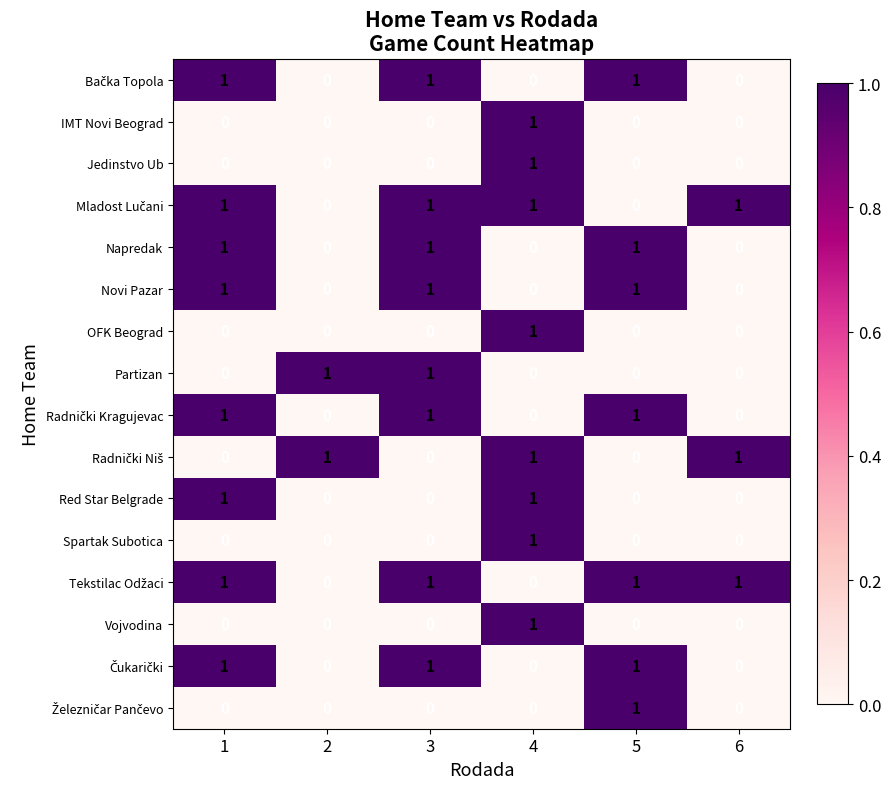

Is the value of Jedinstvo Ub at 5 greater than the value of Novi Pazar at 3?

No